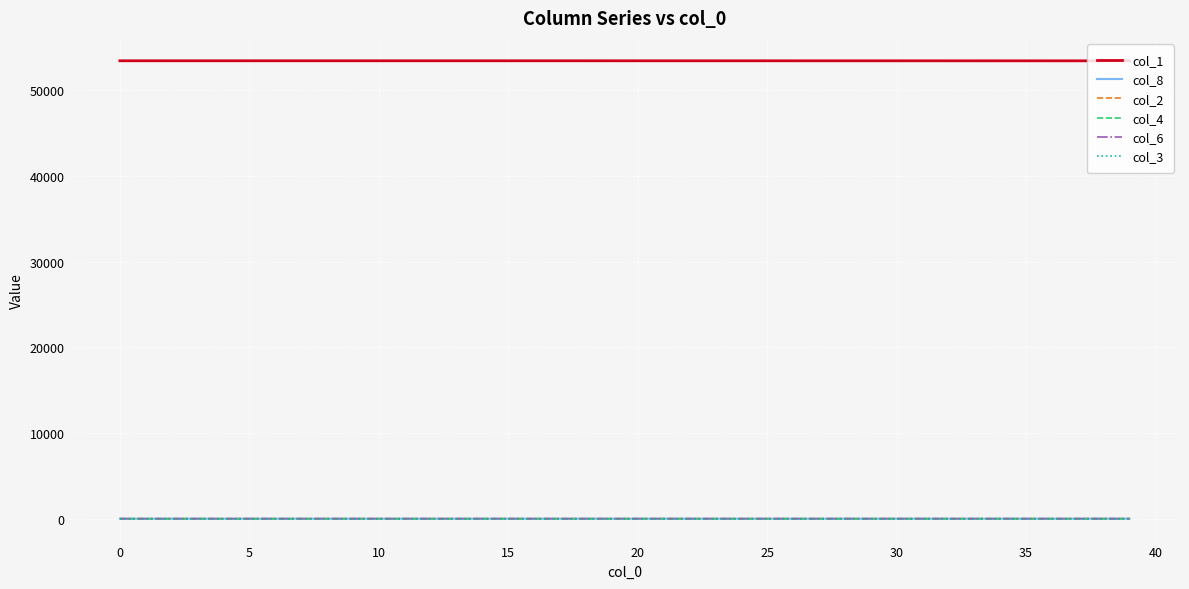

What is the greatest value displayed?

53461.0